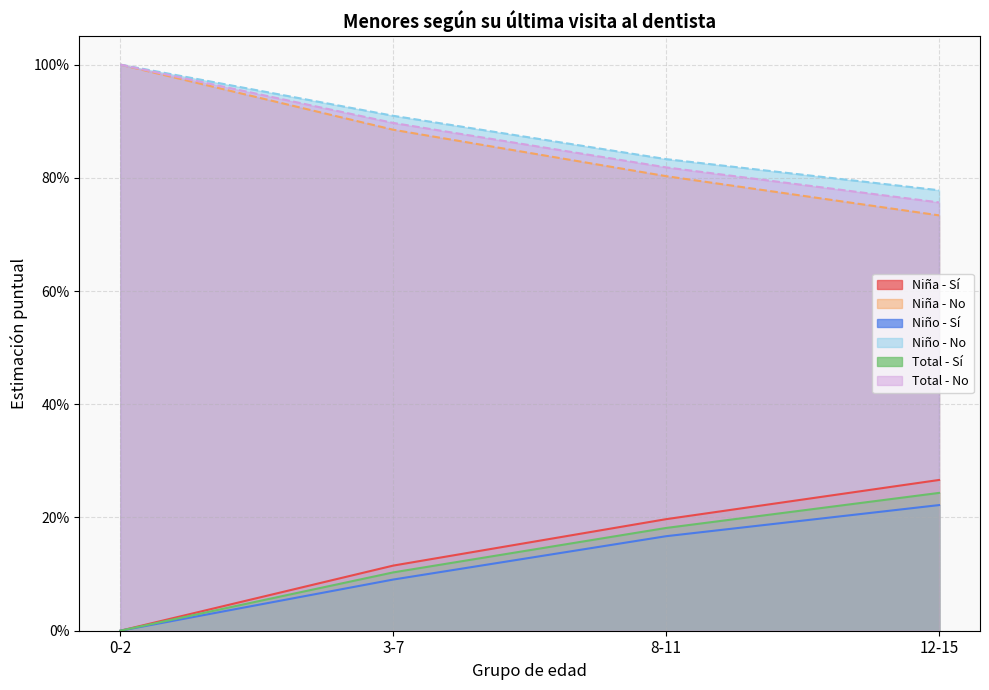

What is the difference between the second highest and second lowest values in the Niño - Sí series?

0.1